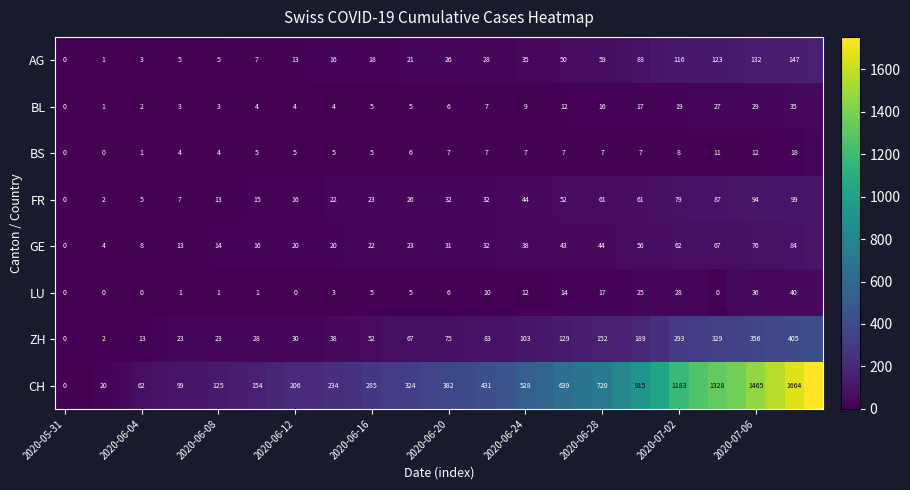

What is the total value across all series at 2020-06-20?

565